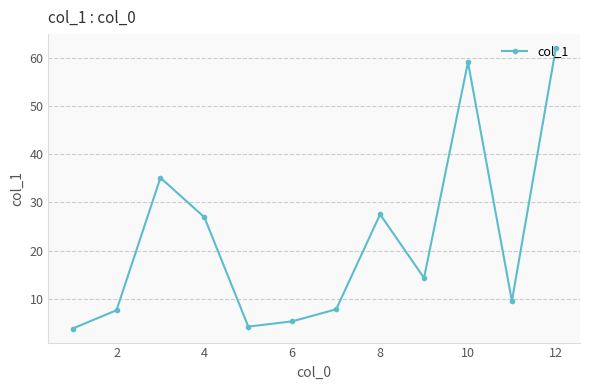

What is the value of the 9th point from the left?

14.3